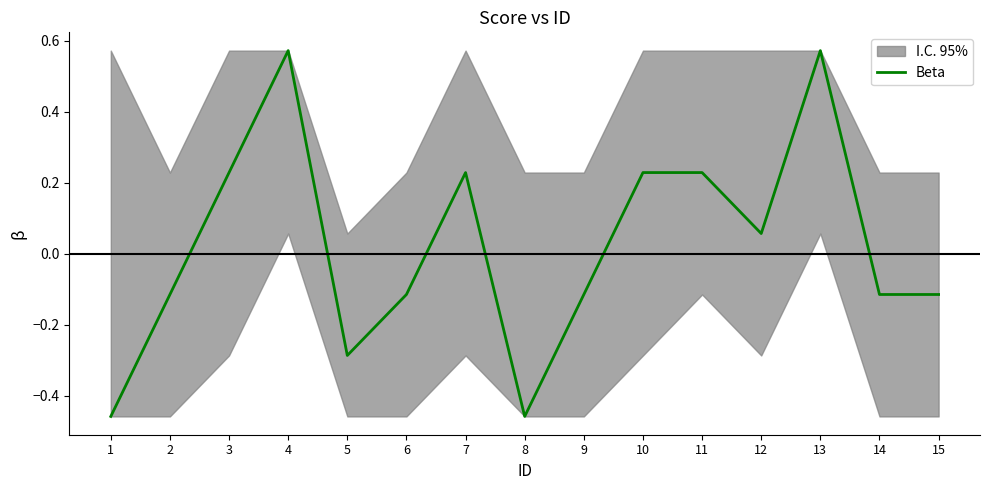

What is the difference between the maximum and second lowest values?

1.0